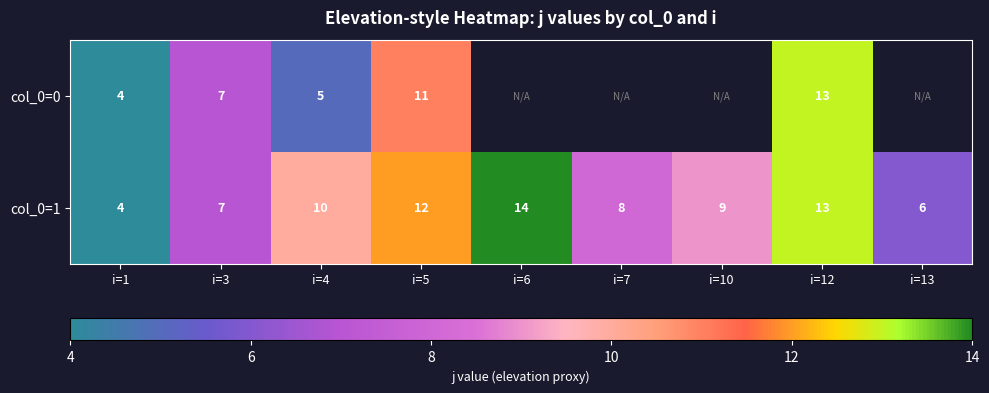

Rank the series at i=5 from lowest to highest value.

col_0=0, col_0=1